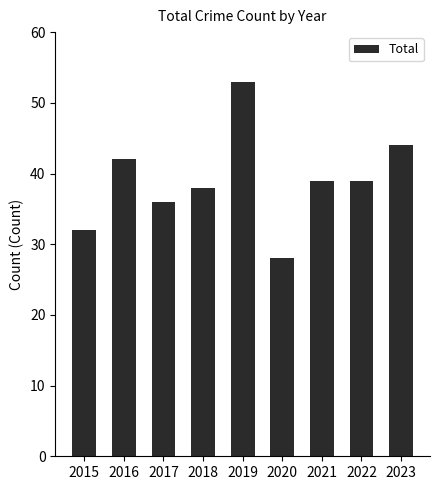

Approximately how many times larger is the value at 2020 compared to 2016?

0.7